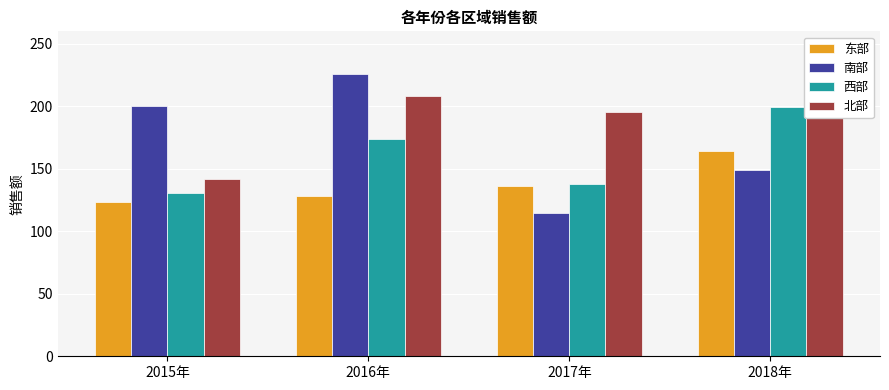

Reading right to left, what are all the values shown in this chart?

东部: 164.0	135.9	128.1	123.5
南部: 148.7	114.7	225.6	200.6
西部: 199.1	137.7	174.0	130.3
北部: 211.7	195.4	208.5	142.0